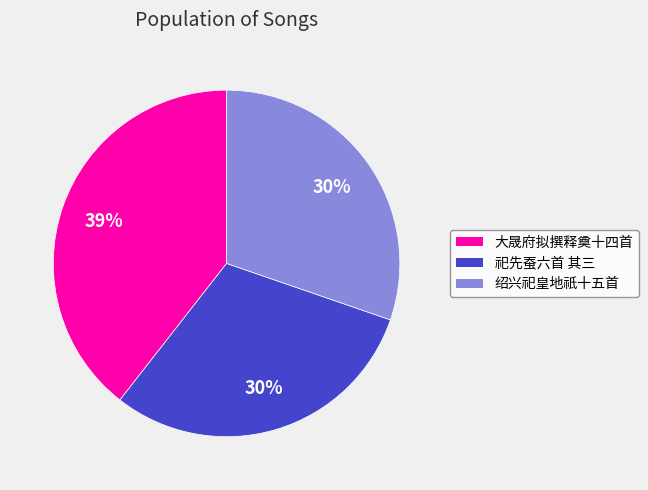

To the nearest percent, what is the average slice percentage?

33%